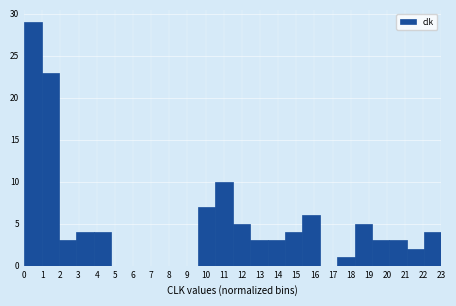

Reading left to right, list every bar in this chart as the range it spans on the x-axis followed by its height. Neither the bar edges nor the heights are printed on the chart, so give them approximately, as read against the axes.

0.0 to 1.0: 29
1.0 to 1.9: 23
1.9 to 2.9: 3
2.9 to 3.8: 4
3.8 to 4.8: 4
4.8 to 5.8: 0
5.8 to 6.7: 0
6.7 to 7.7: 0
7.7 to 8.6: 0
8.6 to 9.6: 0
9.6 to 10.5: 7
10.5 to 11.5: 10
11.5 to 12.5: 5
12.5 to 13.4: 3
13.4 to 14.4: 3
14.4 to 15.3: 4
15.3 to 16.3: 6
16.3 to 17.3: 0
17.3 to 18.2: 1
18.2 to 19.2: 5
19.2 to 20.1: 3
20.1 to 21.1: 3
21.1 to 22.0: 2
22.0 to 23.0: 4